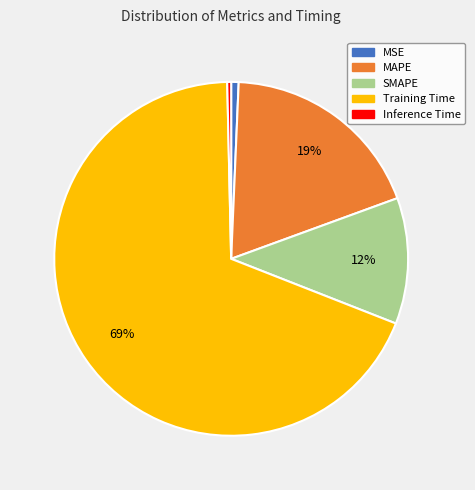

How many segments does this pie chart have?

5